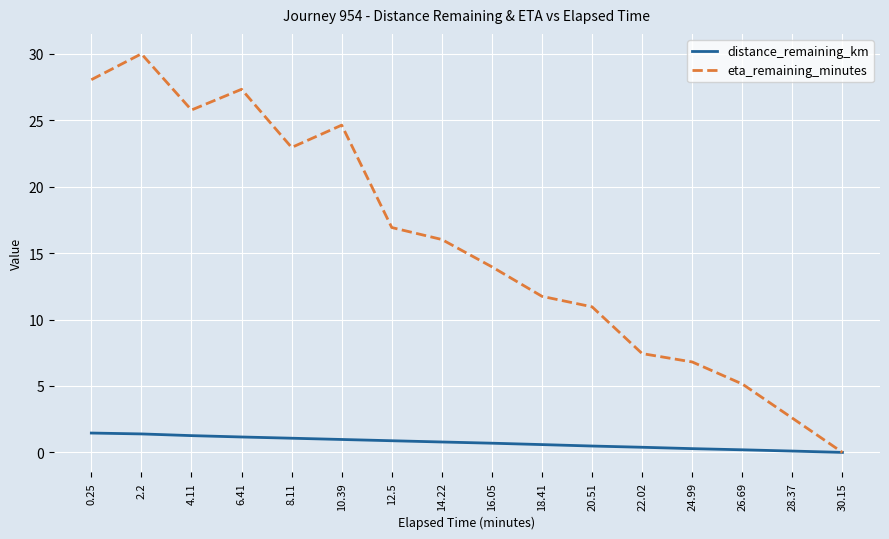

What is the sum of all distance_remaining_km values?

11.7